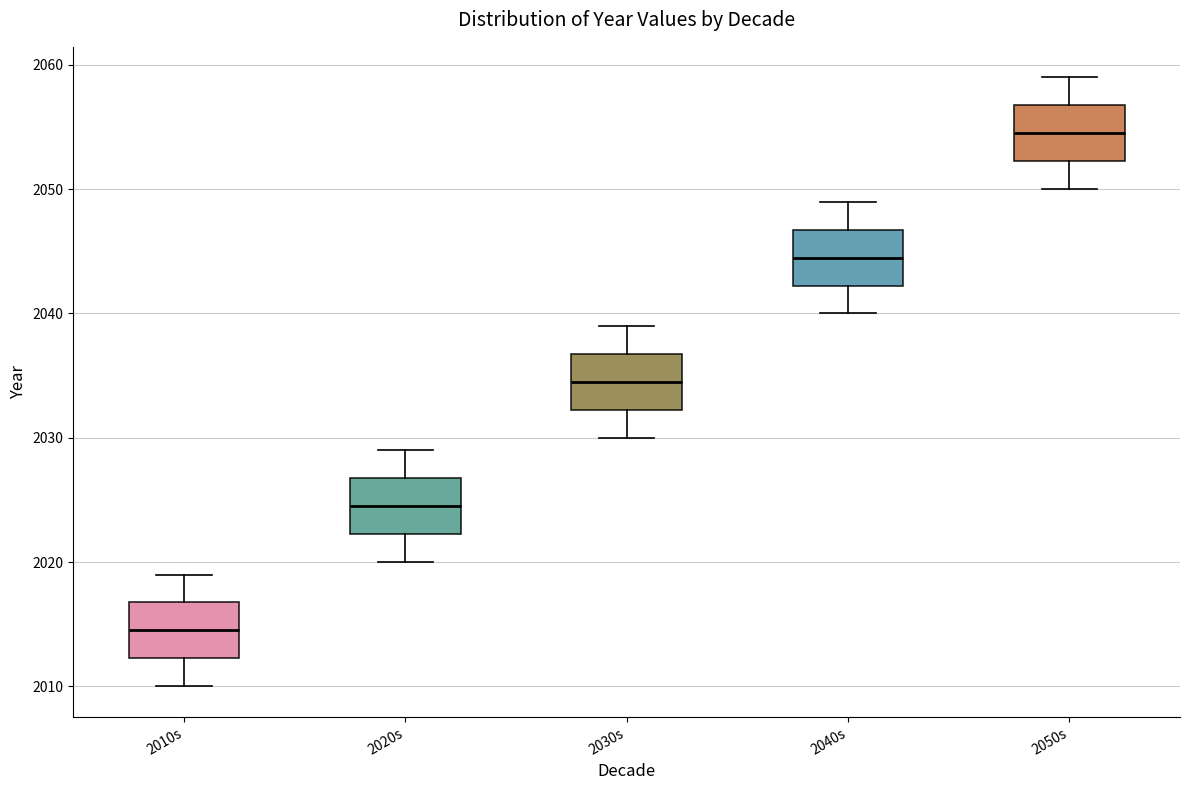

Which box's median line is the lowest?

2010s